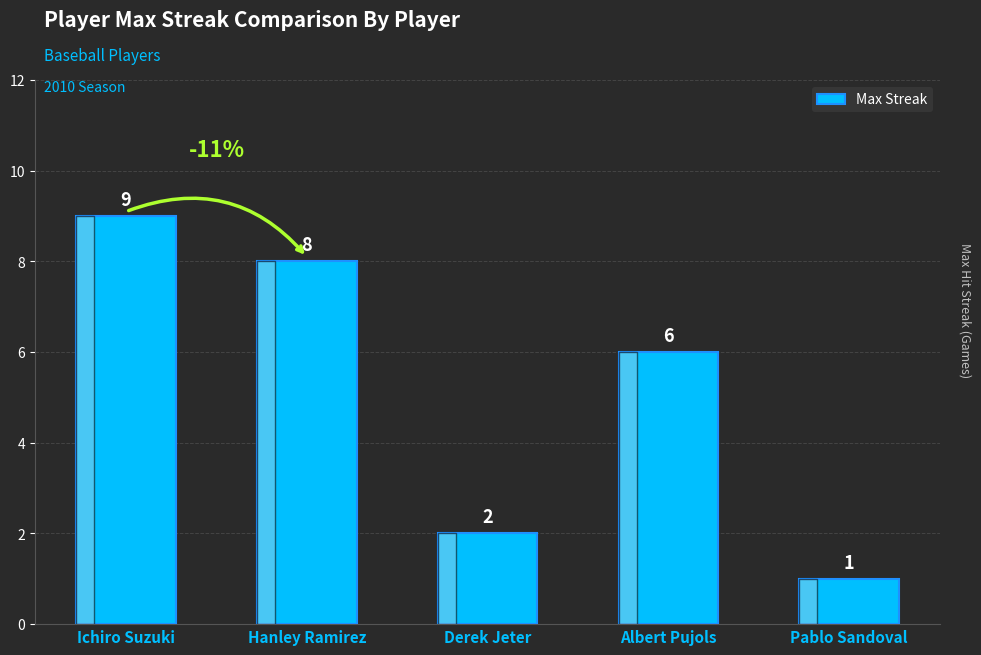

What is the maximum value shown in the chart?

9